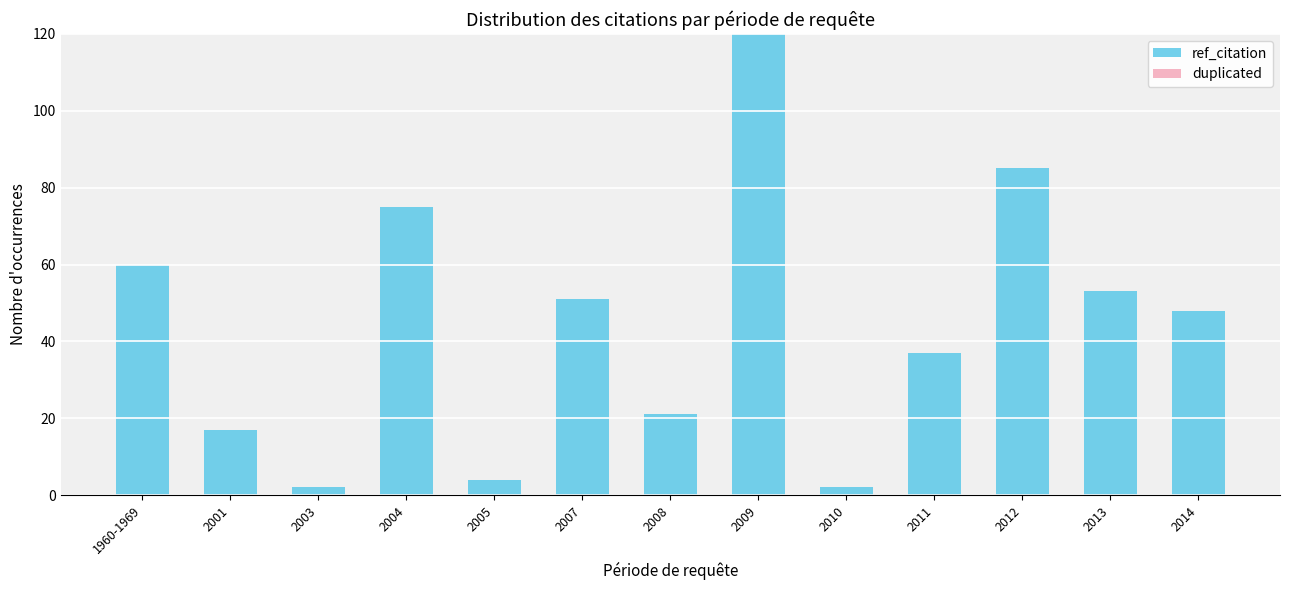

Which category has the highest value across all series?

2009